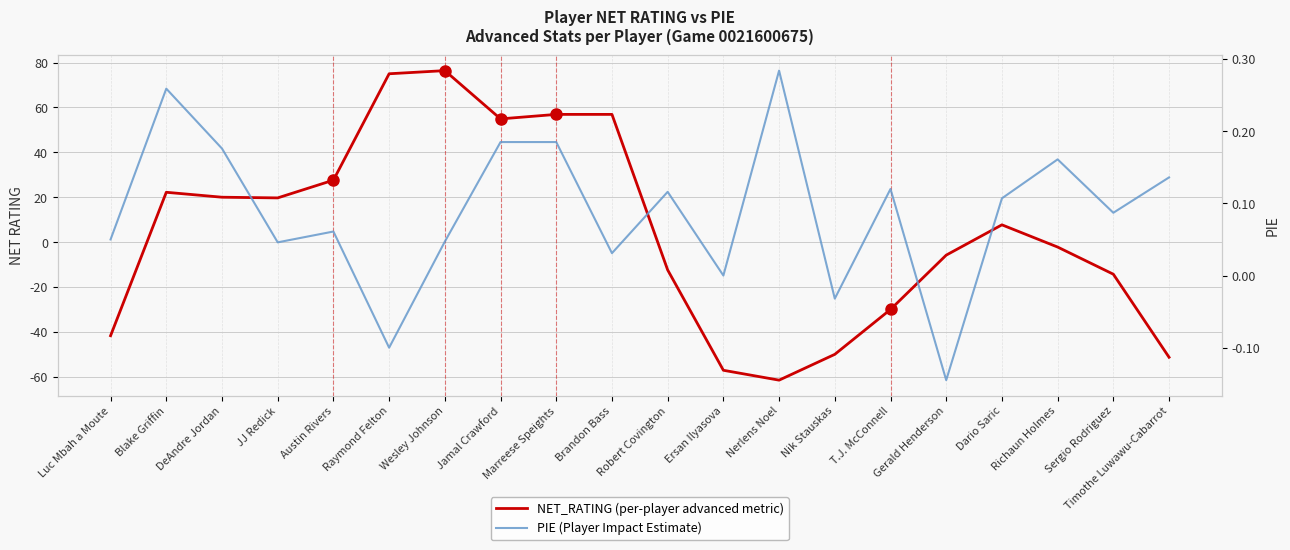

After their last crossing, which series has the higher values: PIE or NET_RATING?

PIE